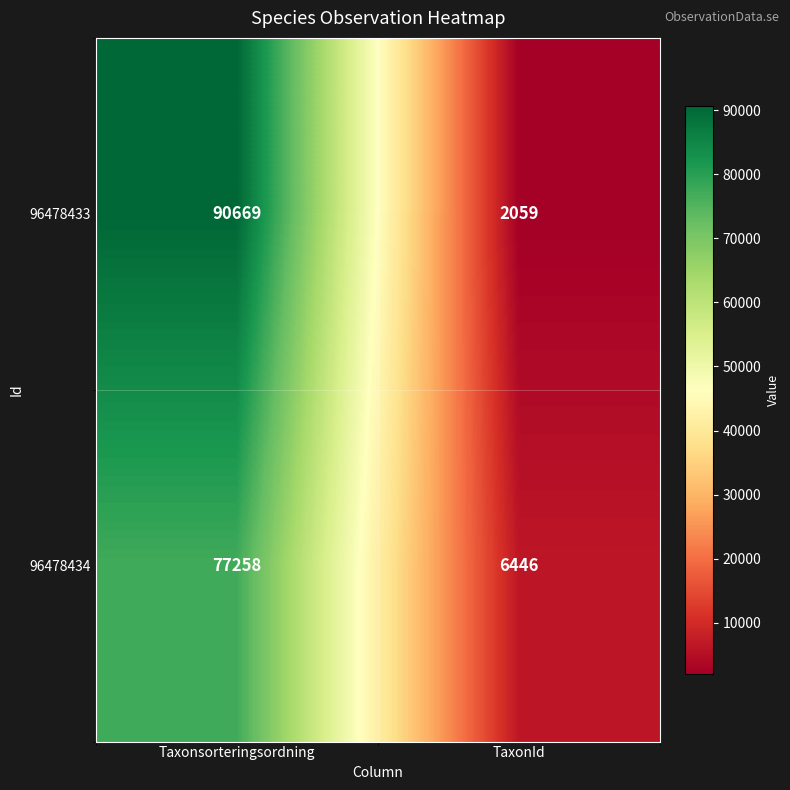

Is it true that 96478433 equals 133172 at Taxonsorteringsordning?

False